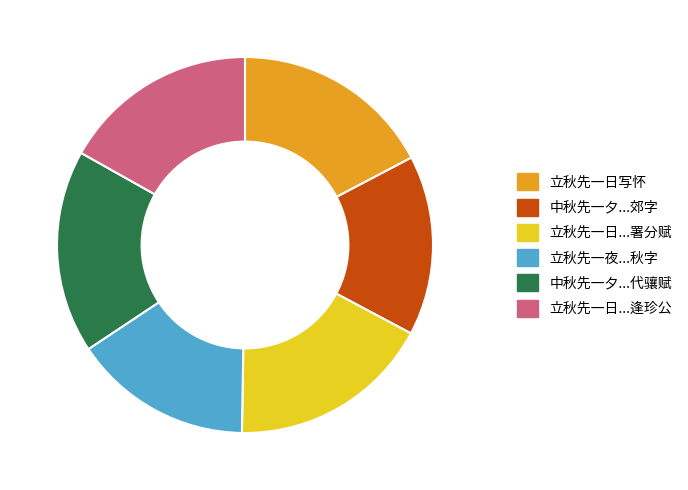

Is there any slice that represents more than half of the pie?

No